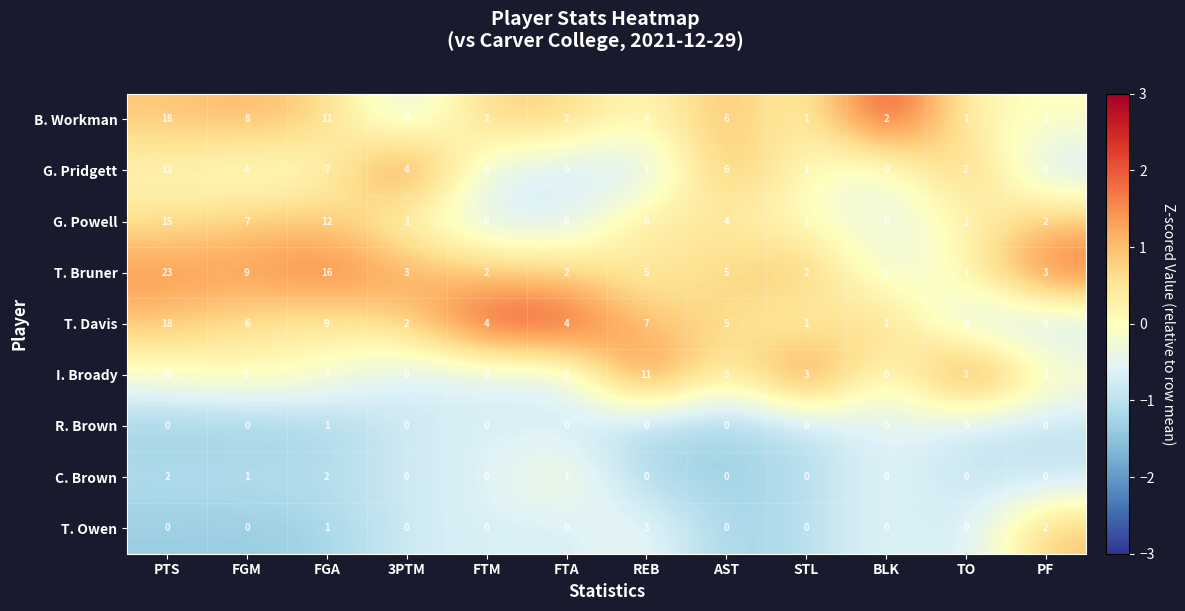

What is the difference between the highest and lowest values at STL?

3